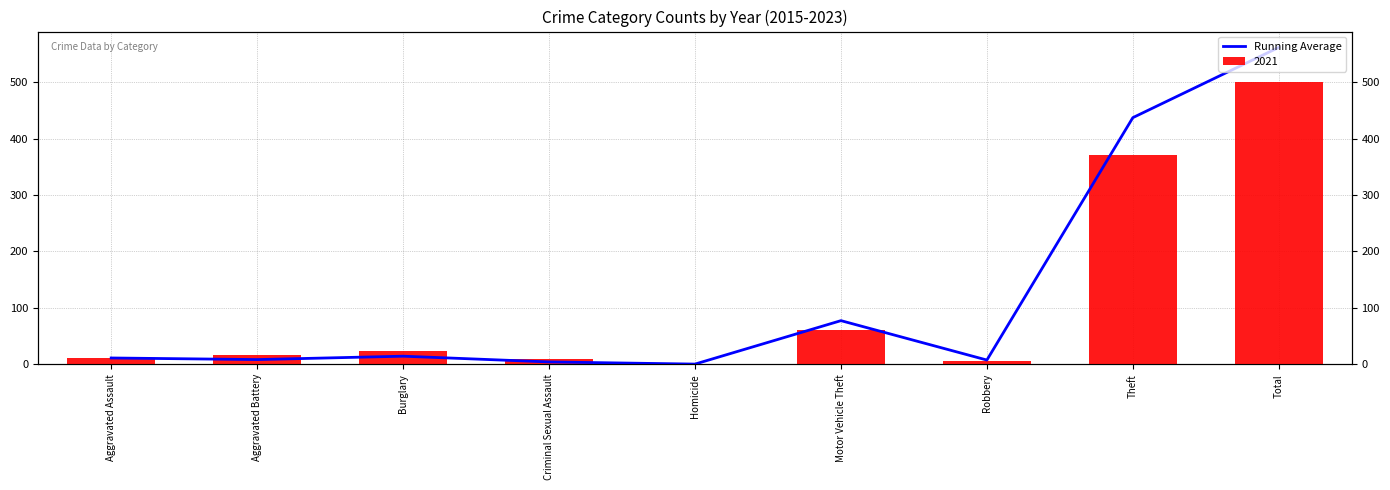

How many values are below 11?

4